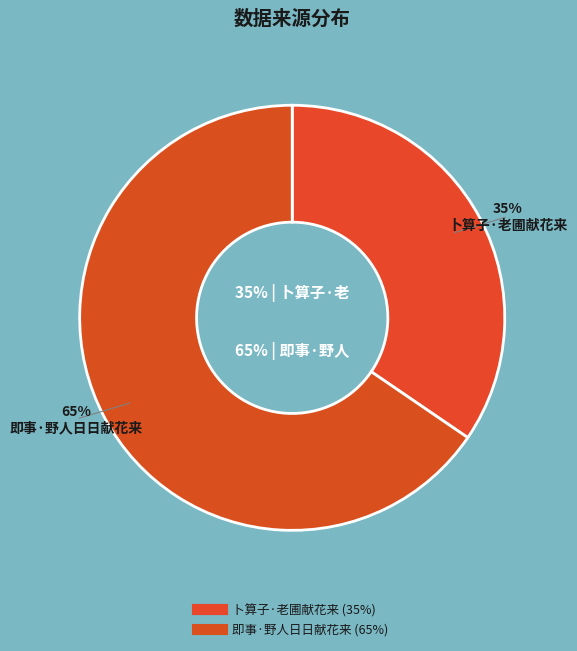

Count the number of slices in the pie.

2